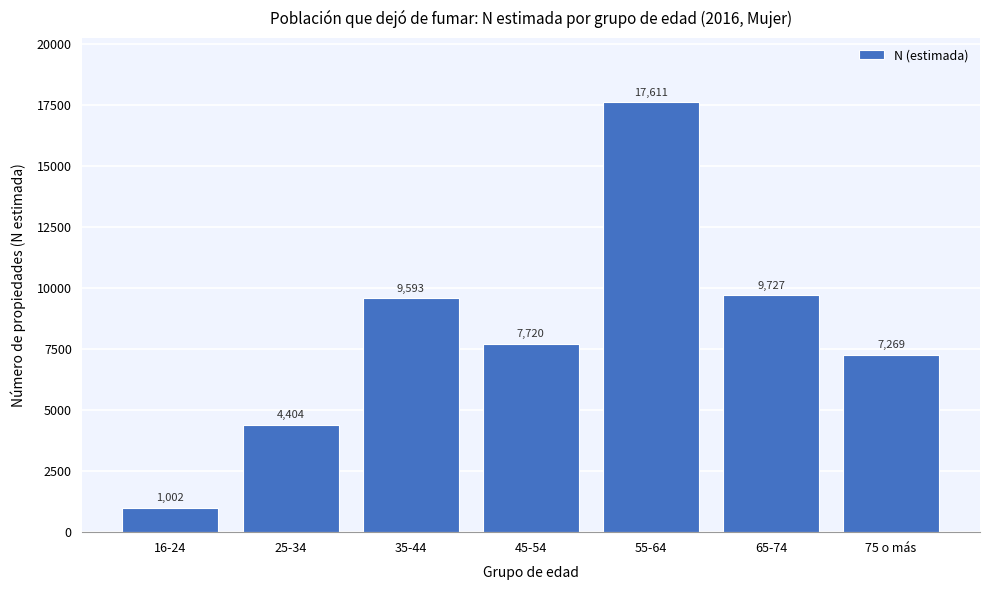

Reading left to right, transcribe all the data shown in this chart.

16-24=1002	25-34=4404	35-44=9593	45-54=7720	55-64=17611	65-74=9727	75 o más=7269